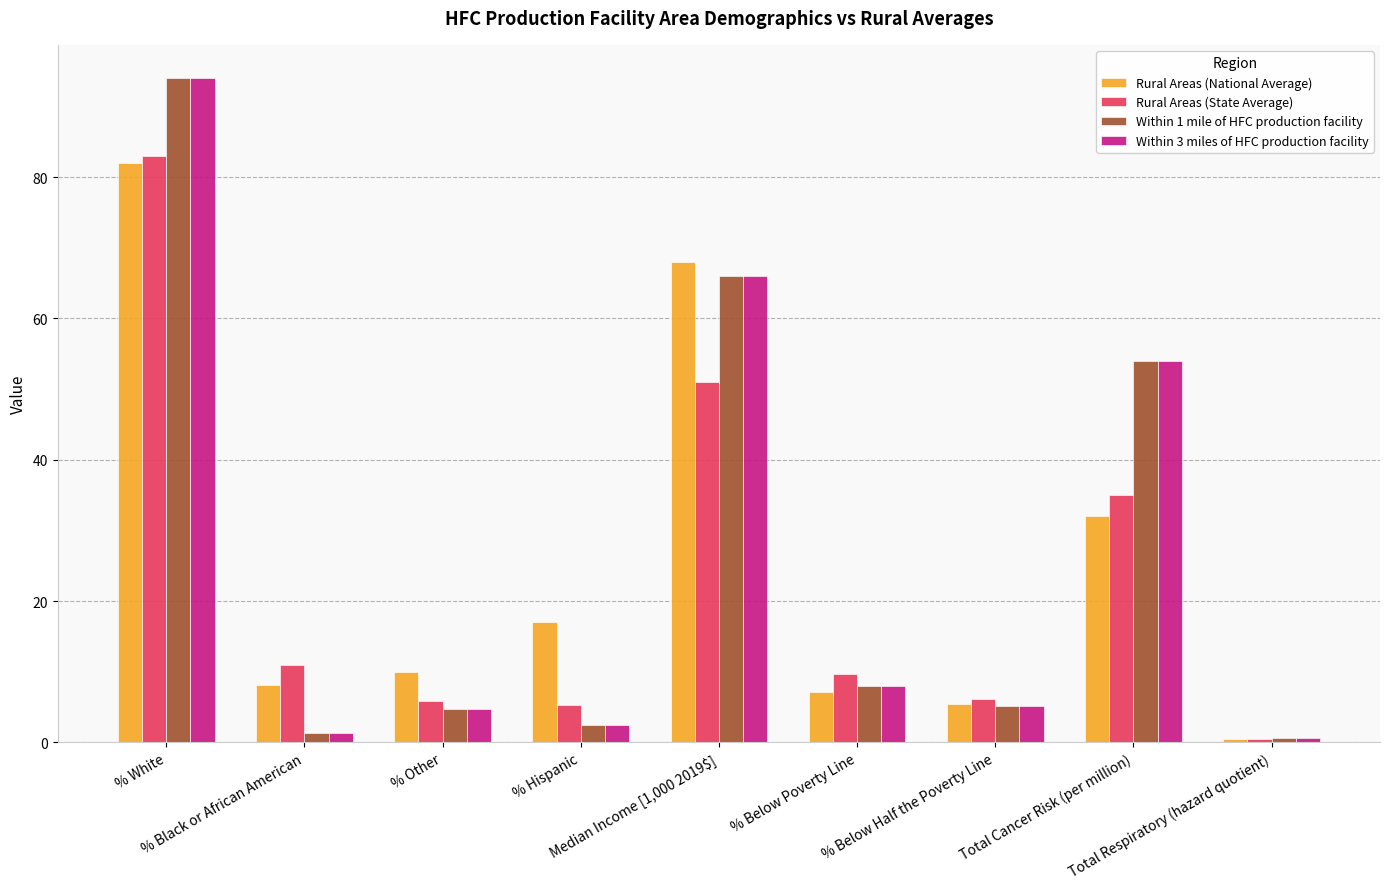

How many bars are there in total?

36